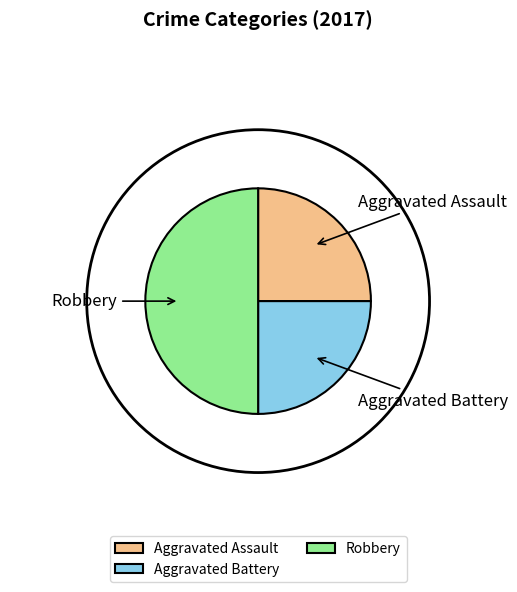

Does Aggravated Assault represent more than half of the total?

No